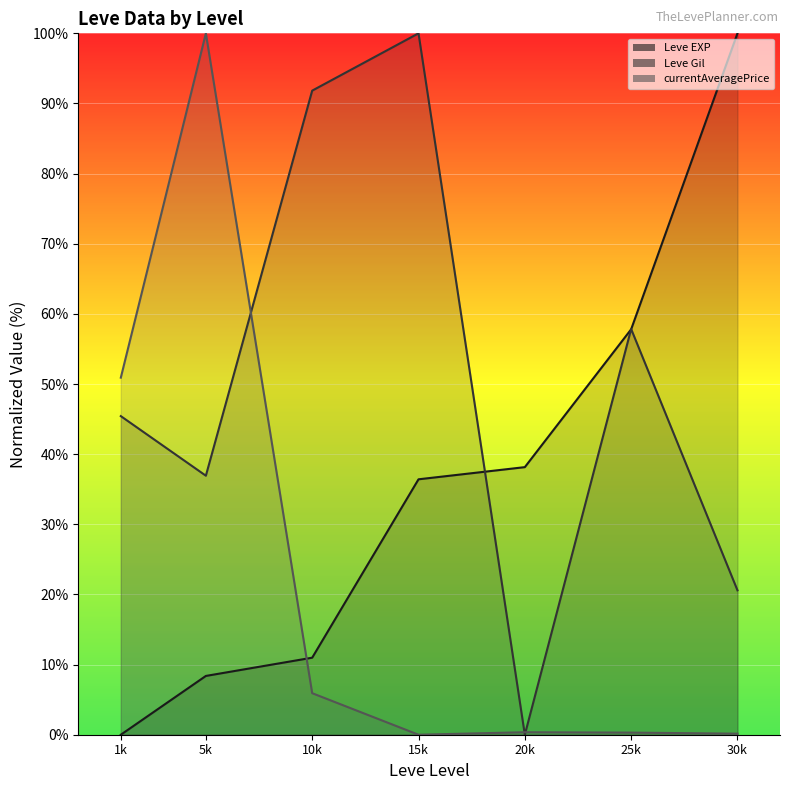

At which category does the chart reach its peak across all series?

30k